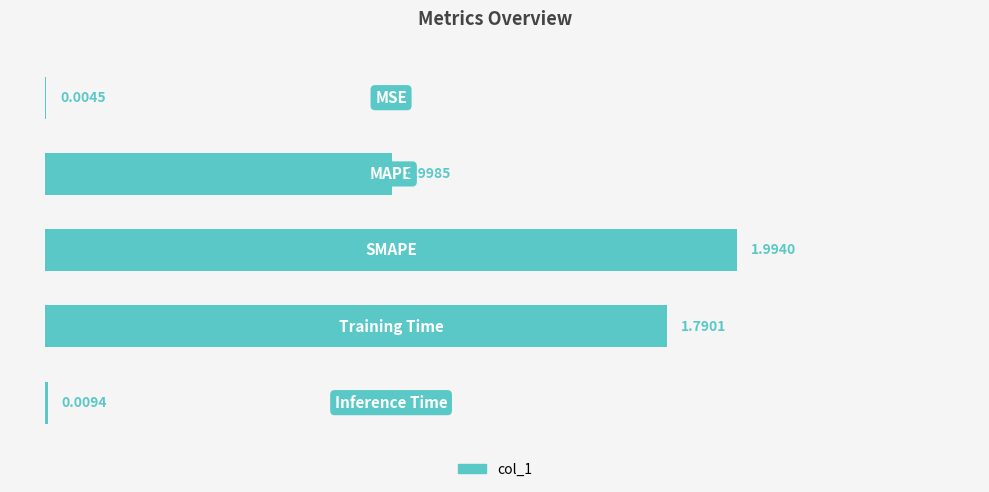

What is the sum of all values?

4.8